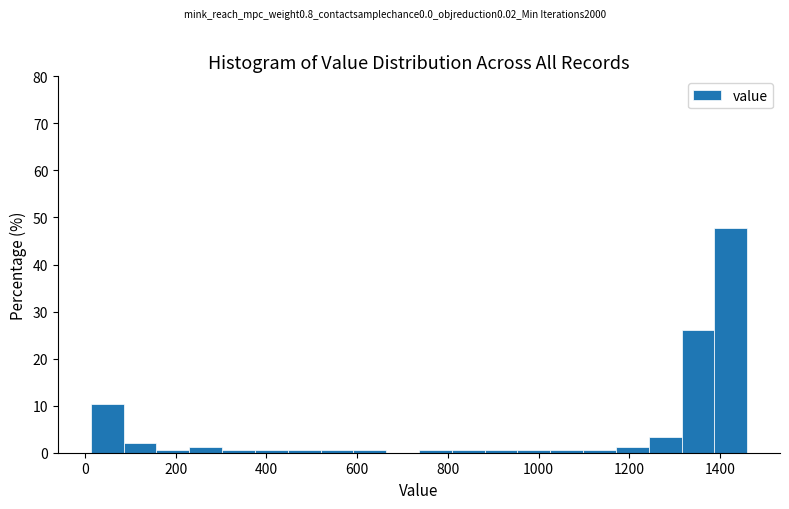

Around what value on the x-axis is the tallest bar? Give the approximate position of its centre, as read against the axis.

1420